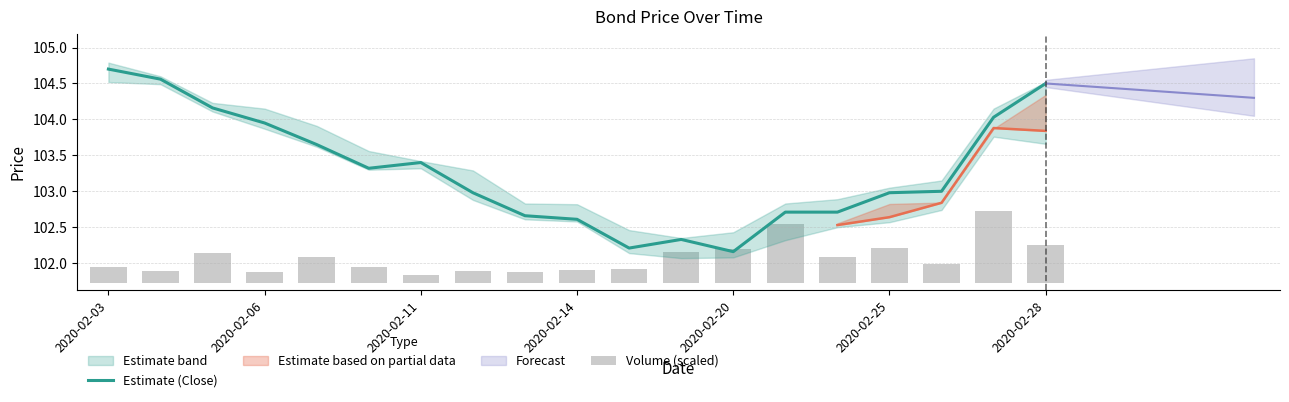

The value of Estimate (Close) at 2020-02-25 is 34.9. True or false?

False